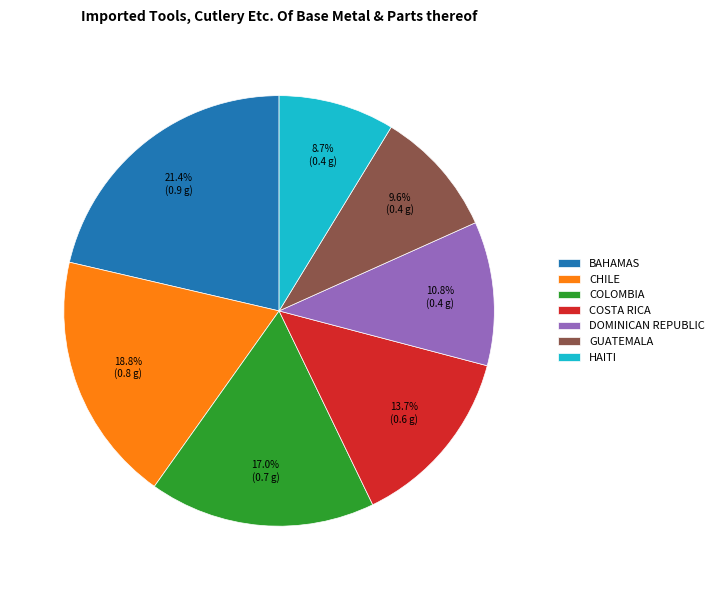

How much of the chart is everything except COSTA RICA?

86.3%